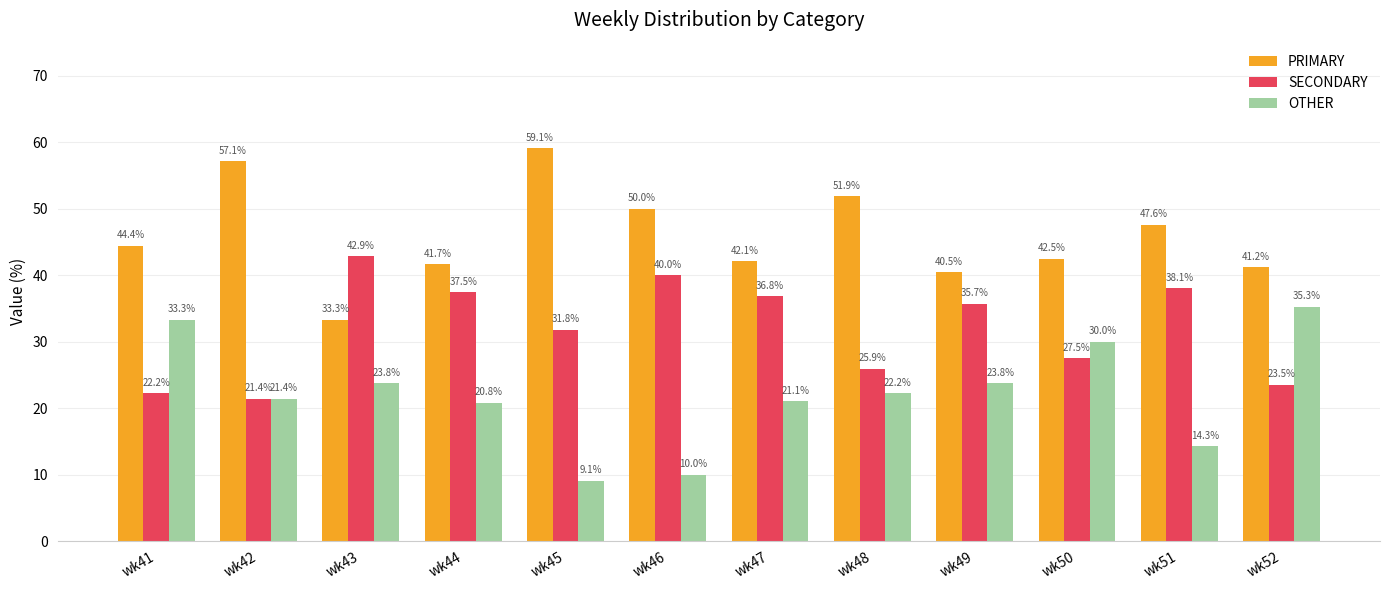

Read the OTHER value at wk52.

35.3